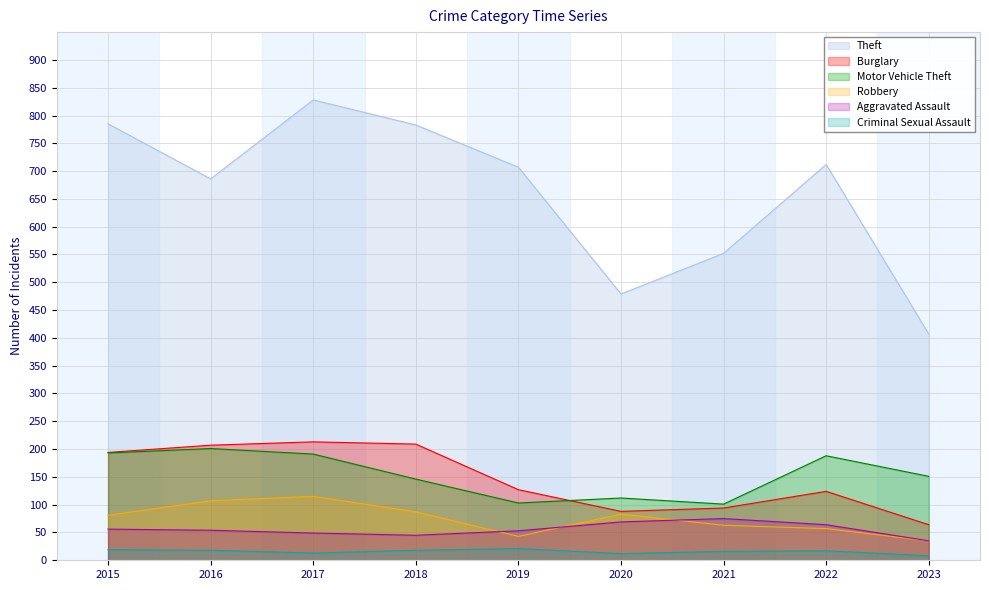

What is the value of the Motor Vehicle Theft point at the 3rd from the left?

191